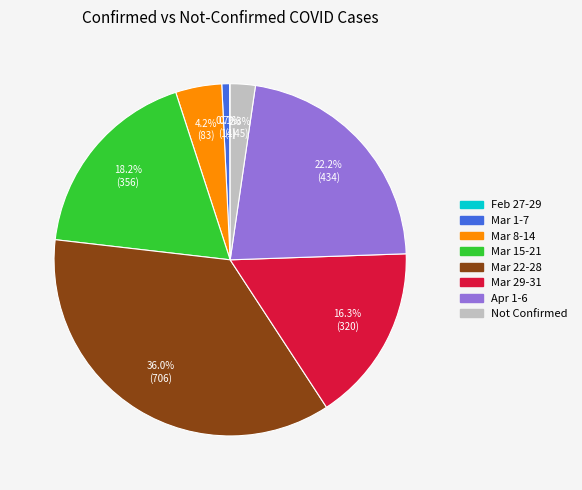

Is there any slice that represents more than half of the pie?

No